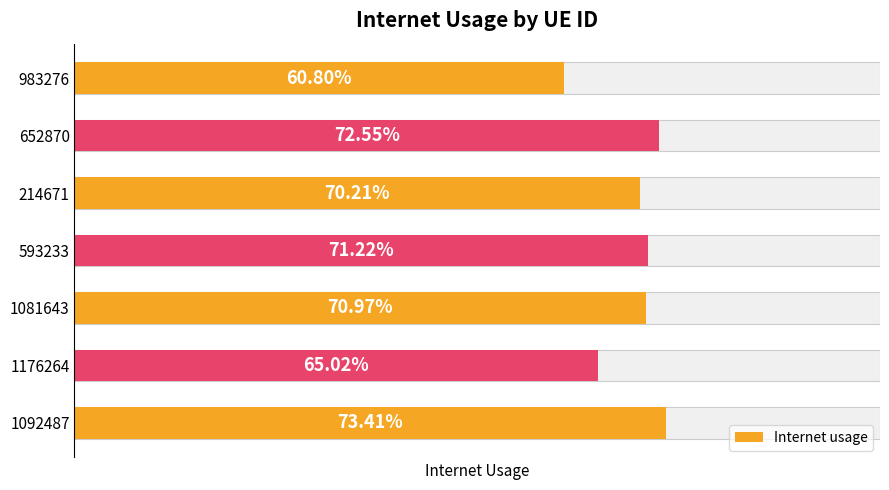

What is the difference between the maximum and minimum values?

0.1